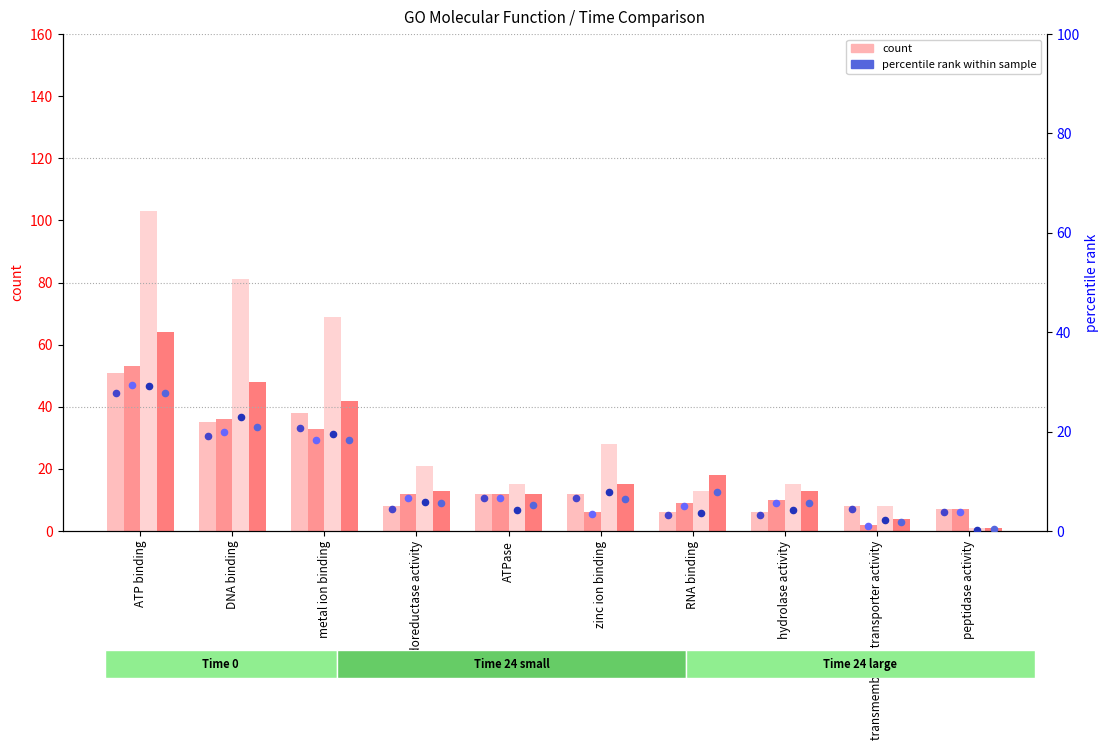

At how many categories does at least one series exceed 24?

4